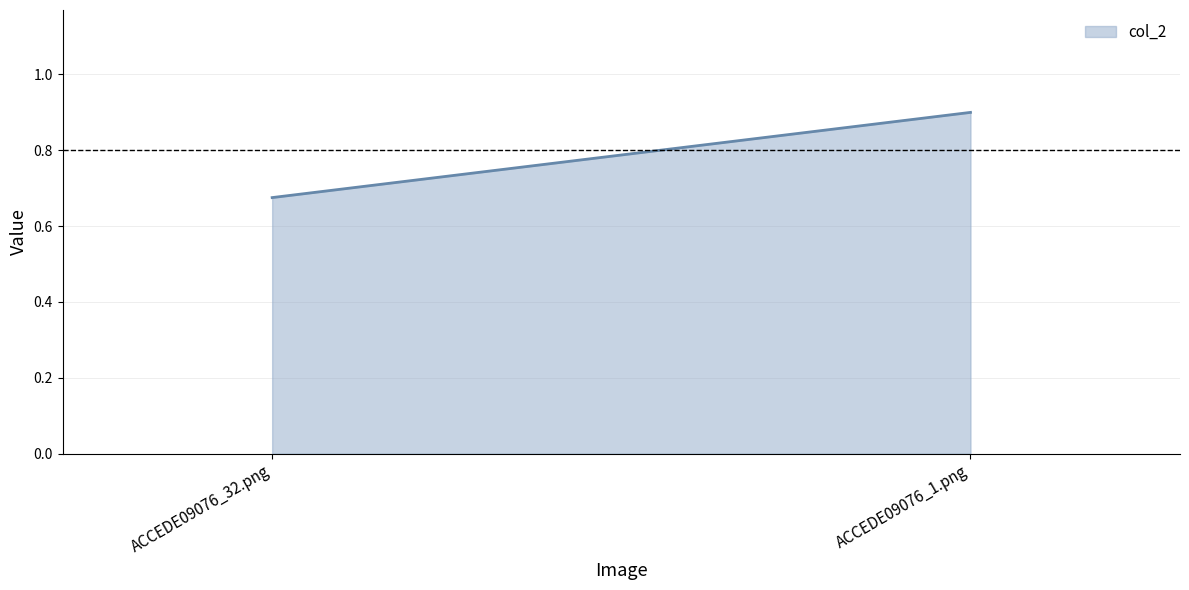

At which category does the chart reach its peak across all series?

ACCEDE09076_1.png